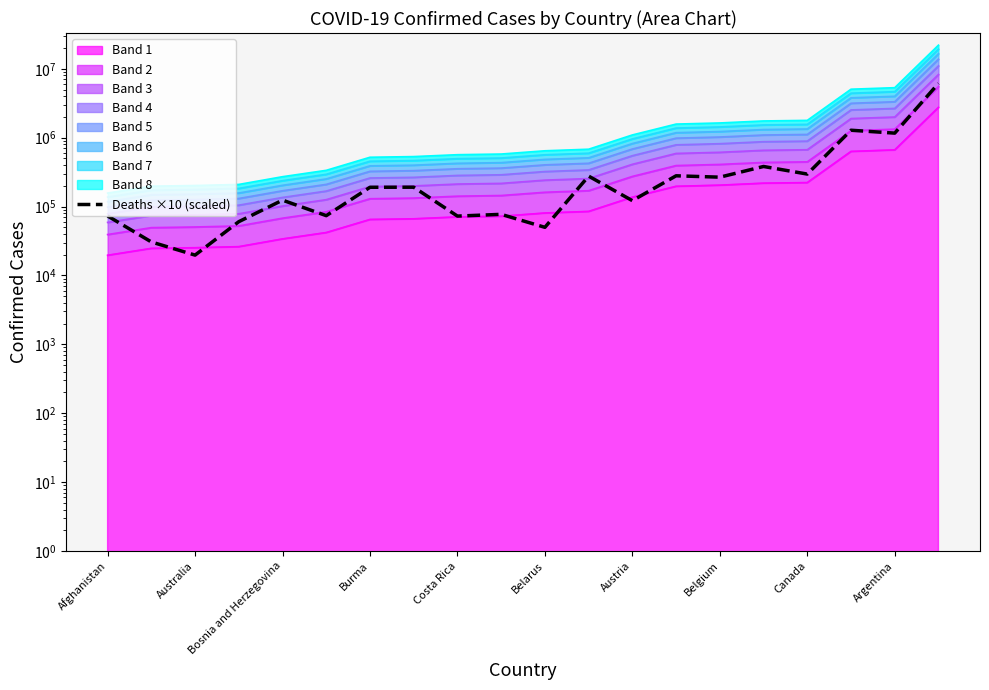

How many values are below 190490?

10